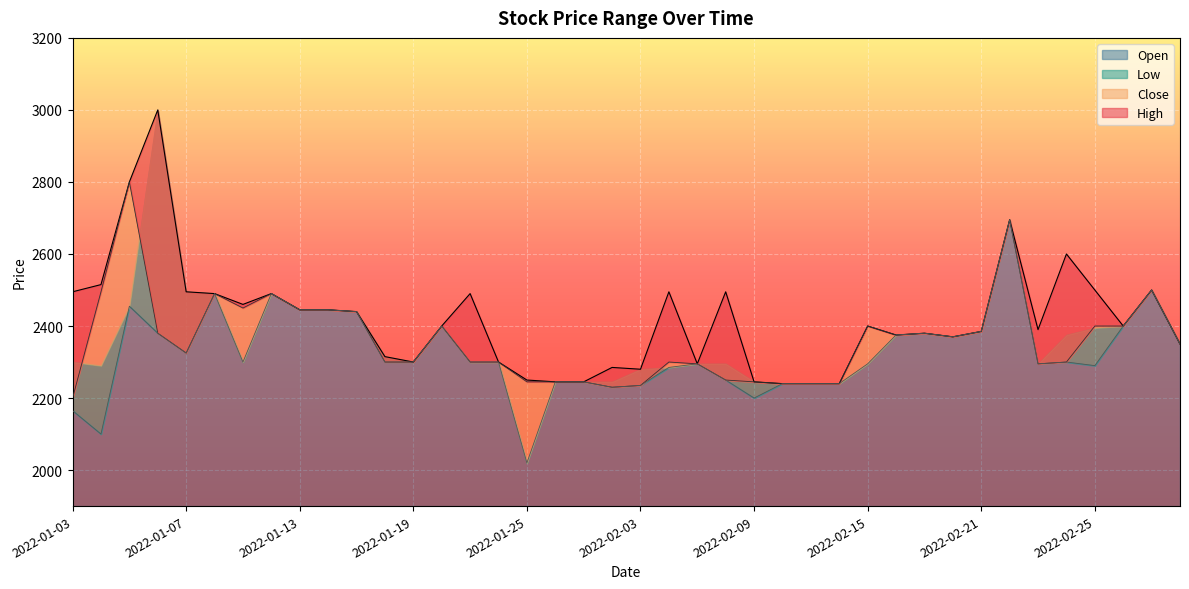

Is it true that High equals 837 at 2022-02-04?

False